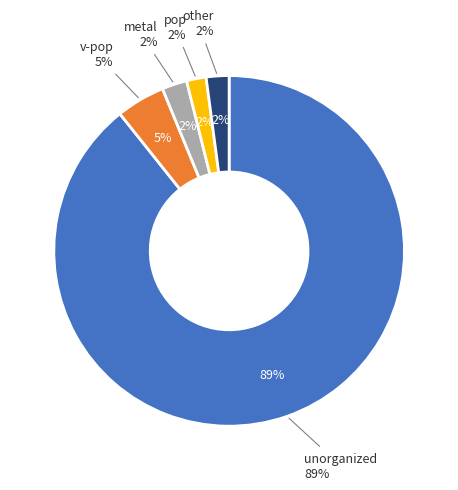

How many segments does this pie chart have?

5